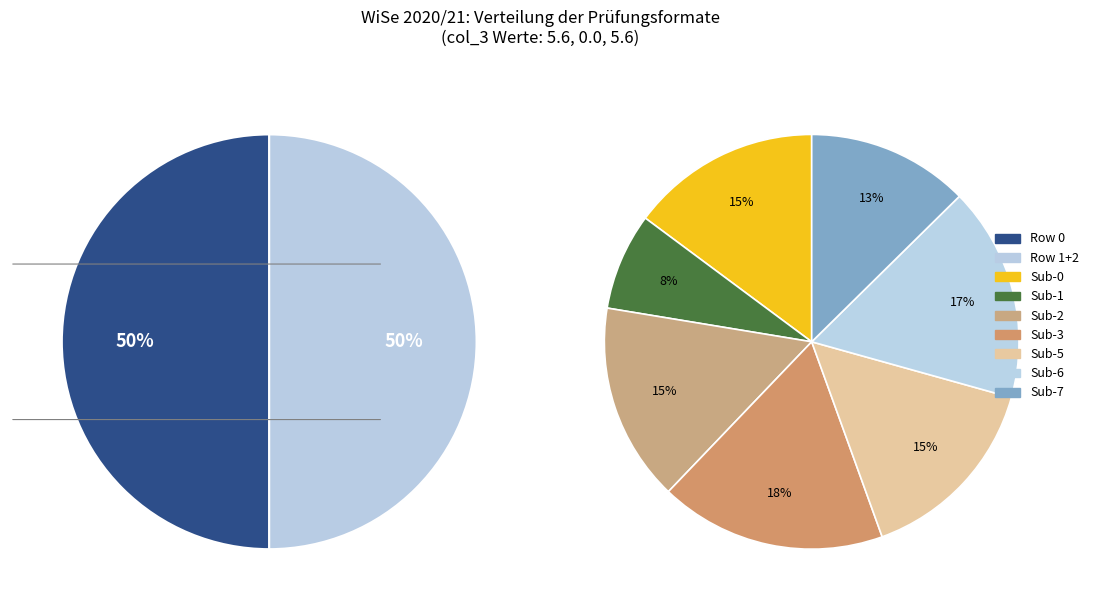

Is there any slice that represents more than half of the pie?

No